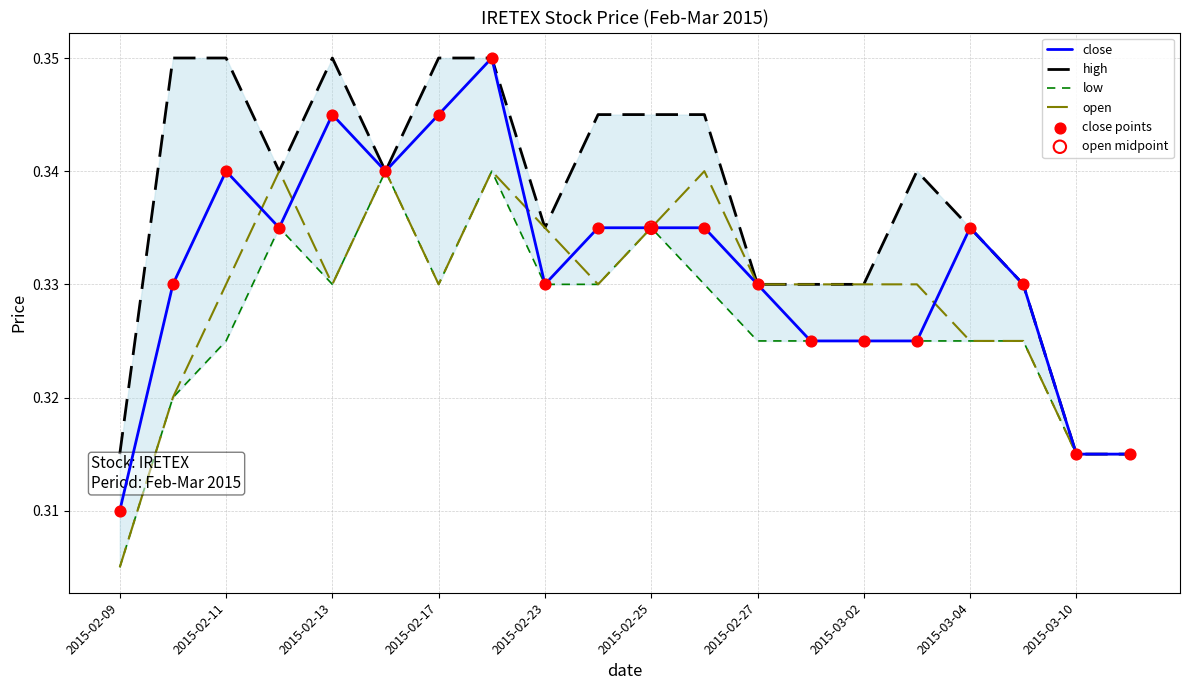

Which series has the widest spread of Y values?

close